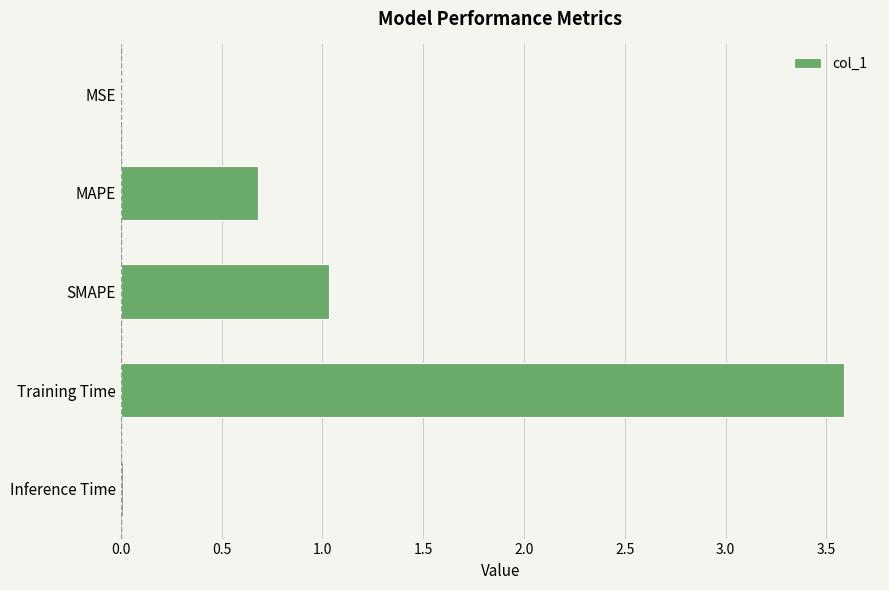

Which has a higher value, MAPE or SMAPE?

SMAPE